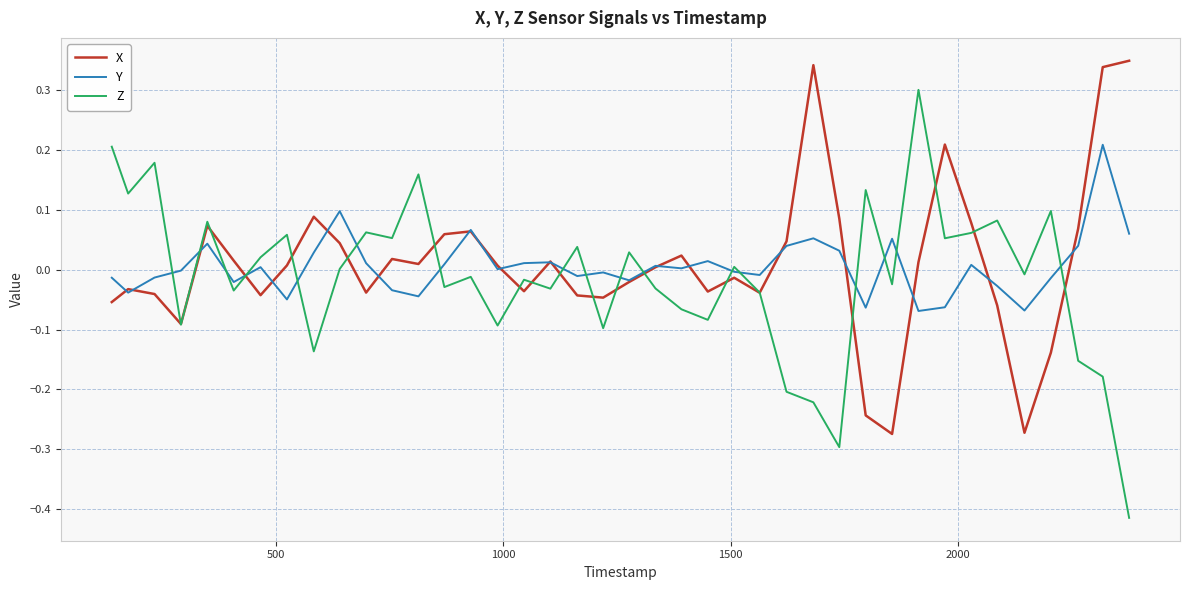

List the series in order of their peak value, lowest first.

Y, Z, X